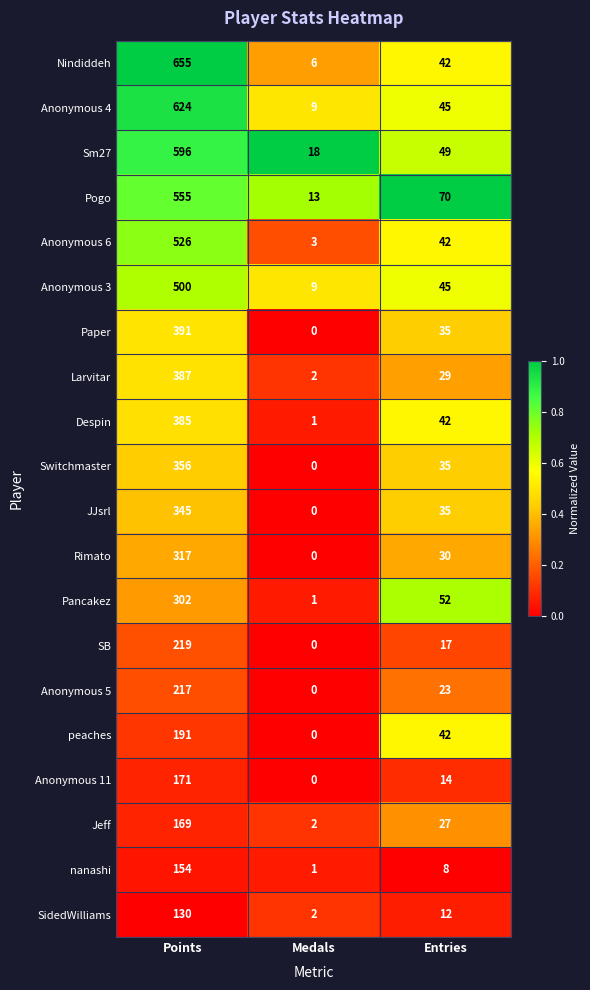

What is the difference between the highest and lowest values at Entries?

62